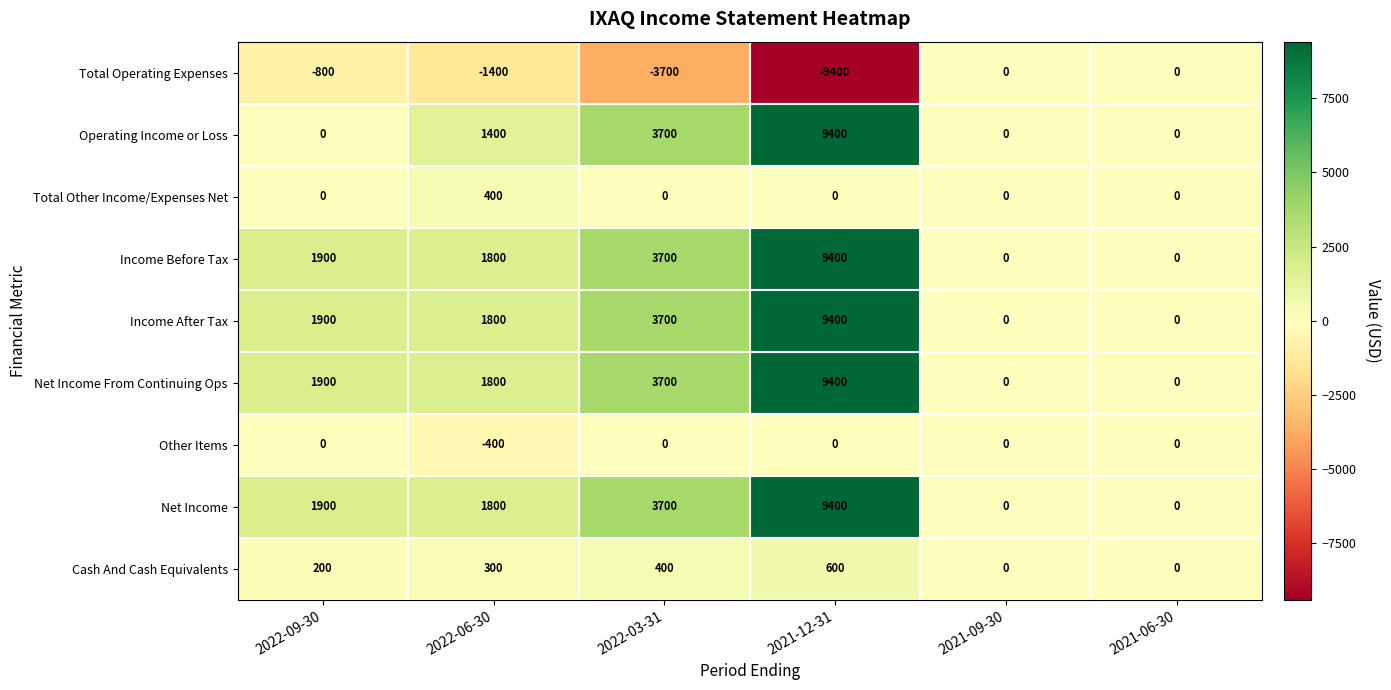

At which label is Cash And Cash Equivalents closest to 300?

2022-06-30